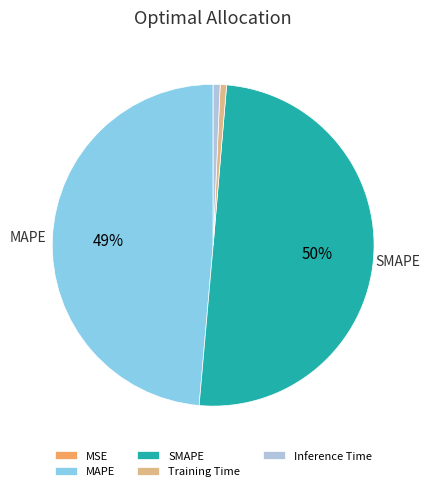

To the nearest percent, what is the average slice percentage?

20%